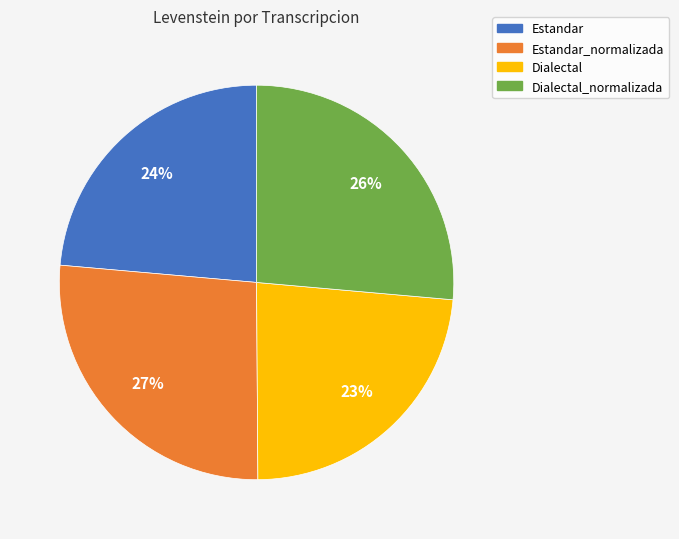

To the nearest percent, what is the difference between the Estandar and Estandar_normalizada slice percentages?

3%